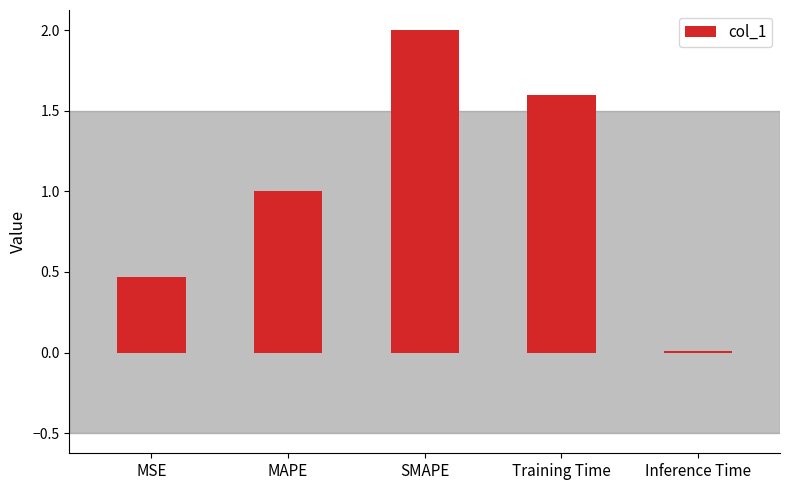

What position from the right is SMAPE?

3